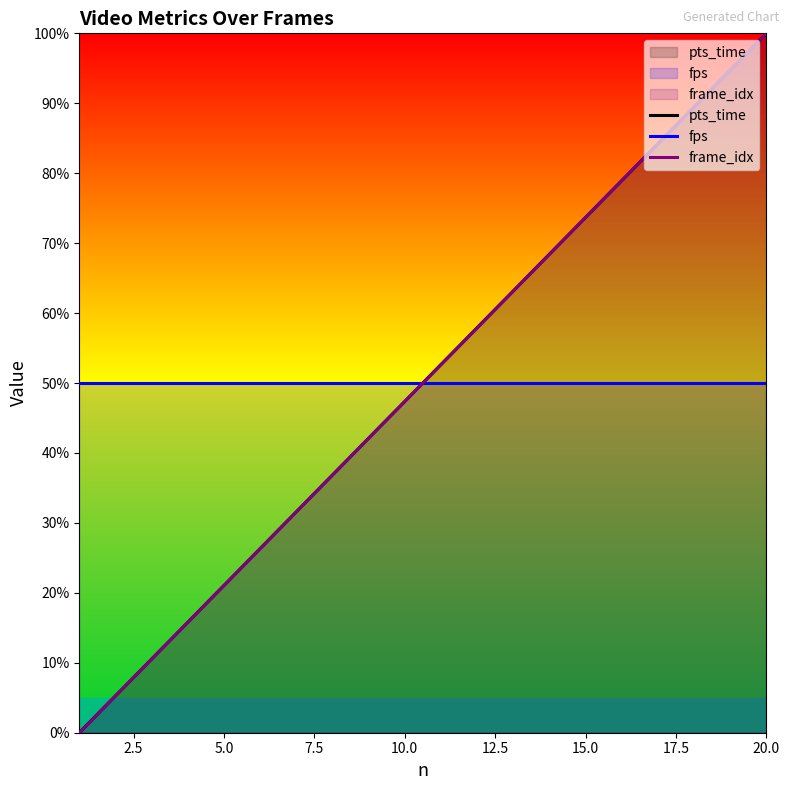

What is the difference between the maximum and second lowest values in the frame_idx series?

94.7